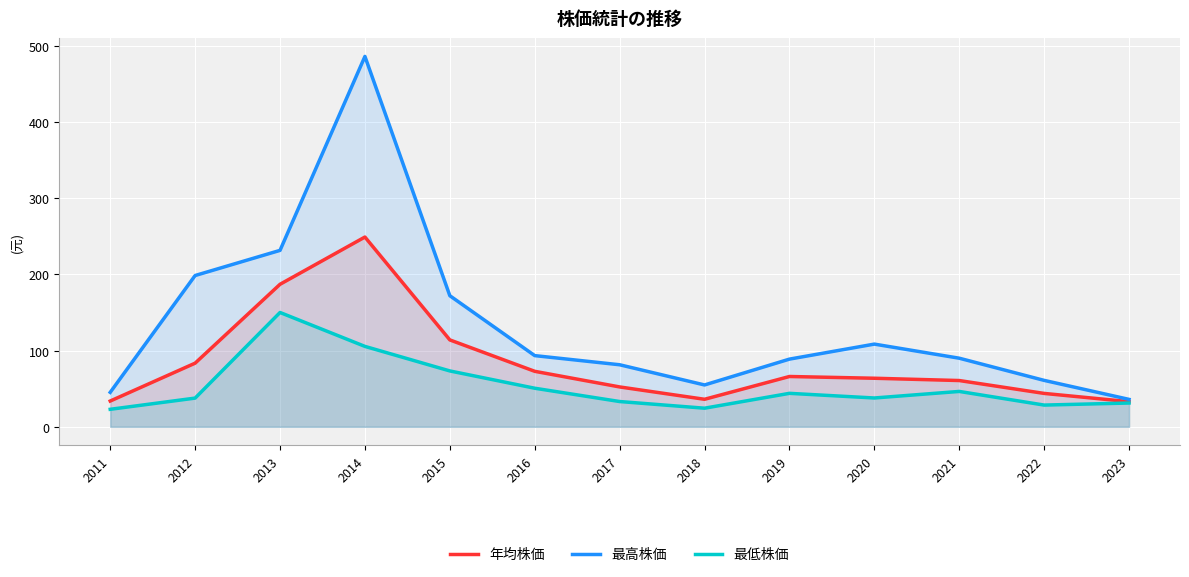

Rank the categories by 最高株価 value from lowest to highest.

2023, 2011, 2018, 2022, 2017, 2019, 2021, 2016, 2020, 2015, 2012, 2013, 2014